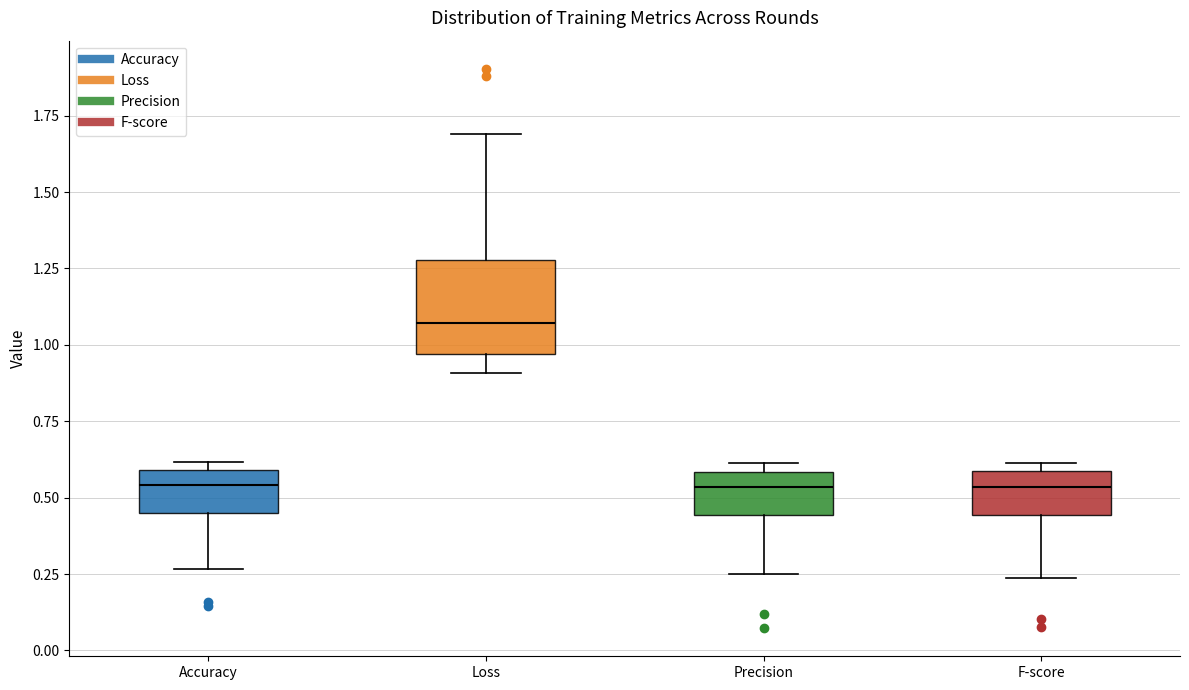

Reading left to right, read every box against the y-axis: the position of its median line, the range the box covers, and the ends of its whiskers. The values are not printed on the chart, so give them approximately, as read against the axis.

Accuracy: median 0.55, box 0.45 to 0.60, whiskers 0.25 to 0.60 (just above the box's upper edge)
Loss: median 1.05, box 0.95 to 1.30, whiskers 0.90 to 1.70
Precision: median 0.55, box 0.45 to 0.60, whiskers 0.25 to 0.60 (just above the box's upper edge)
F-score: median 0.55, box 0.45 to 0.60, whiskers 0.25 to 0.60 (just above the box's upper edge)